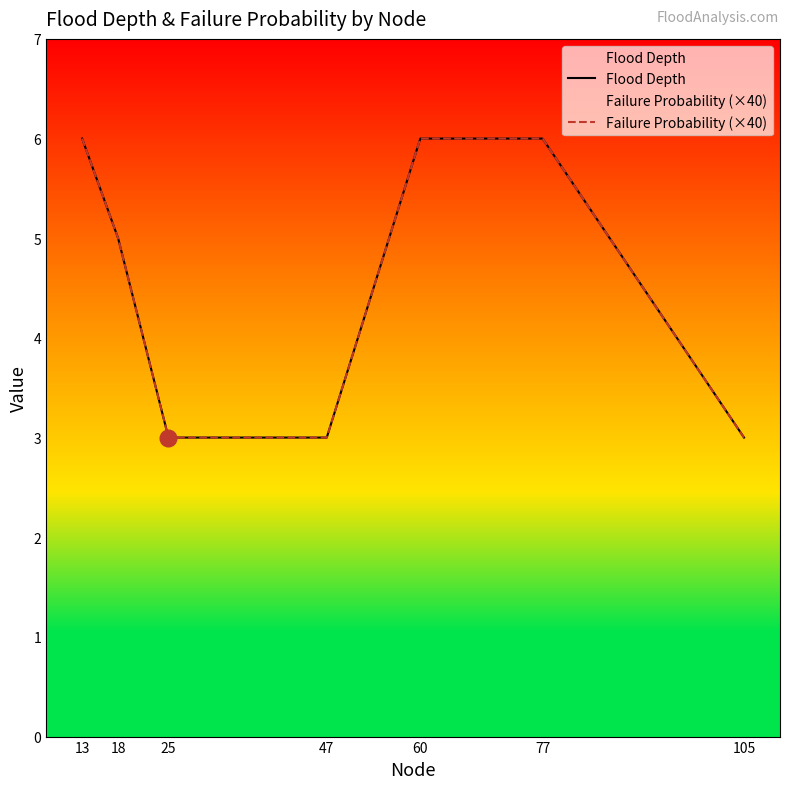

What is the total value across all series at 47?

6